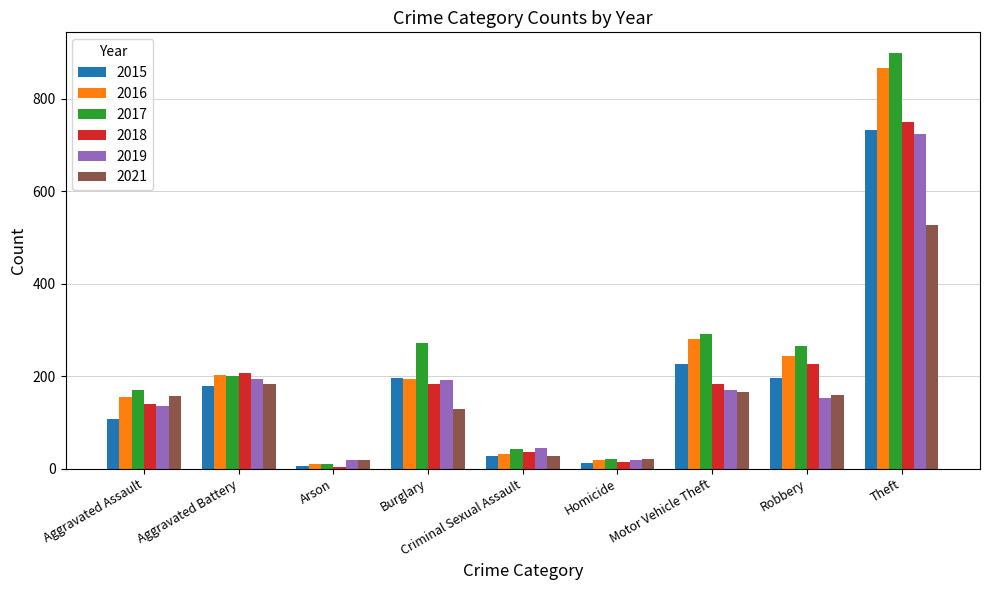

What is the difference between the second highest and second lowest values in the 2017 series?

272